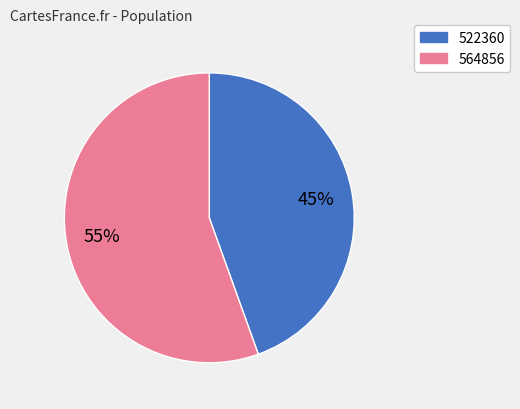

Do 564856 and 522360 together represent more than half of the pie?

Yes